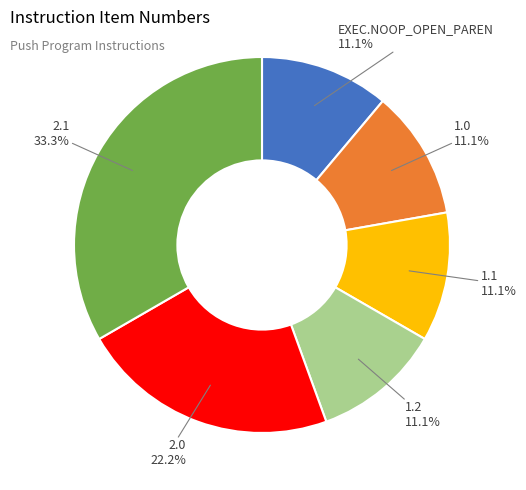

Does any single category account for the majority?

No